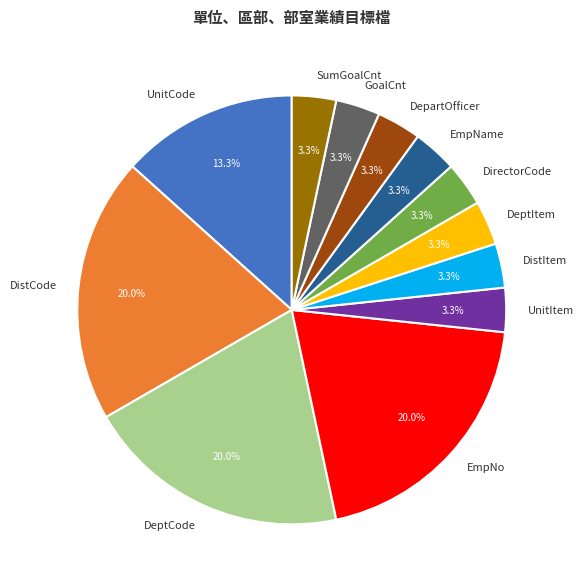

Is there a majority slice in this chart?

No